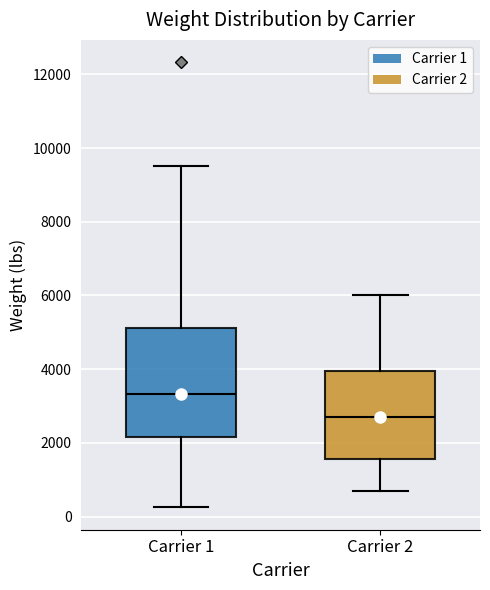

Where does the median line of the box for Carrier 1 sit on the y-axis? The values are not printed on the chart, so give them approximately, as read against the axis.

3400